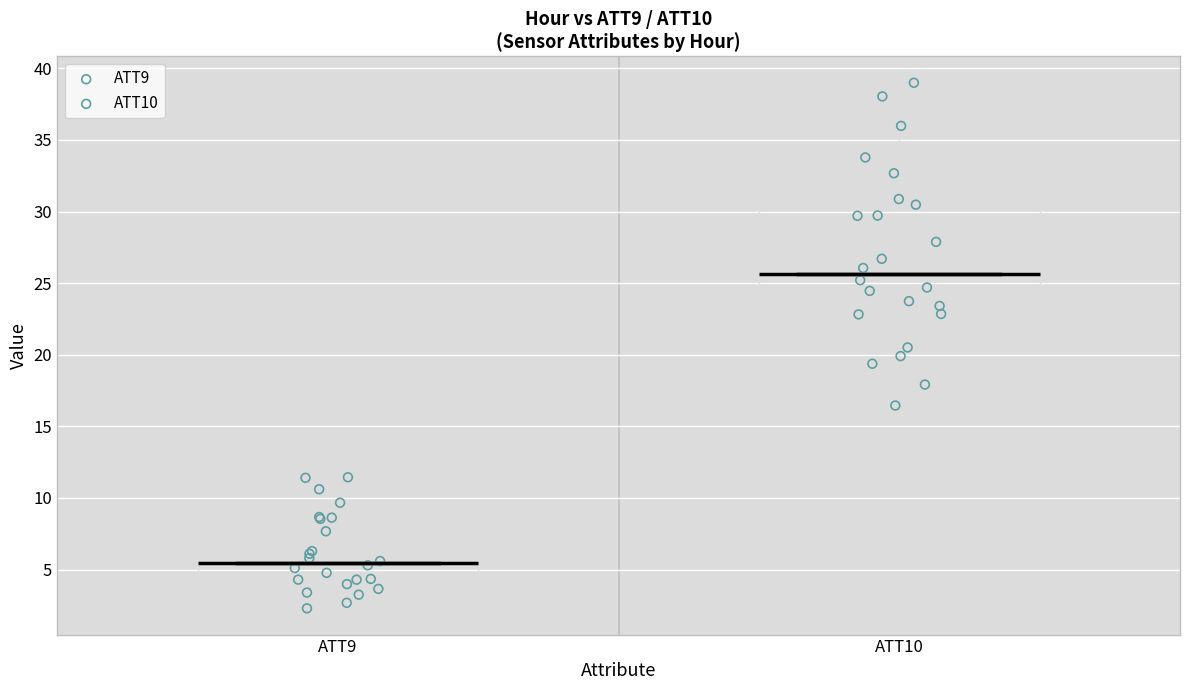

Reading left to right, transcribe this box plot: for each box, give where its median line is, the range the box spans, and where its two whiskers end, as read against the y-axis. The values are not printed on the chart, so give them approximately, as read against the axis.

ATT9: median 5.5, box 4.0 to 8.5, whiskers 2.5 to 11.5
ATT10: median 25.5, box 23.0 to 30.5, whiskers 16.5 to 39.0